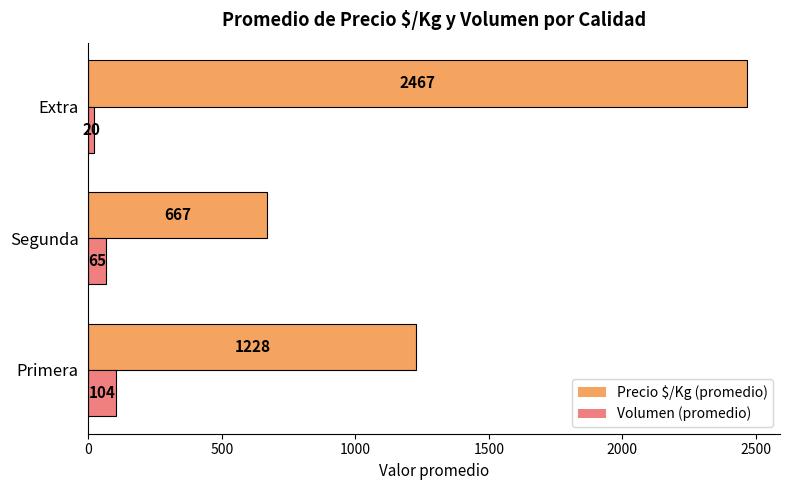

Read the Volumen (promedio) value at Primera, to the nearest 5.

105